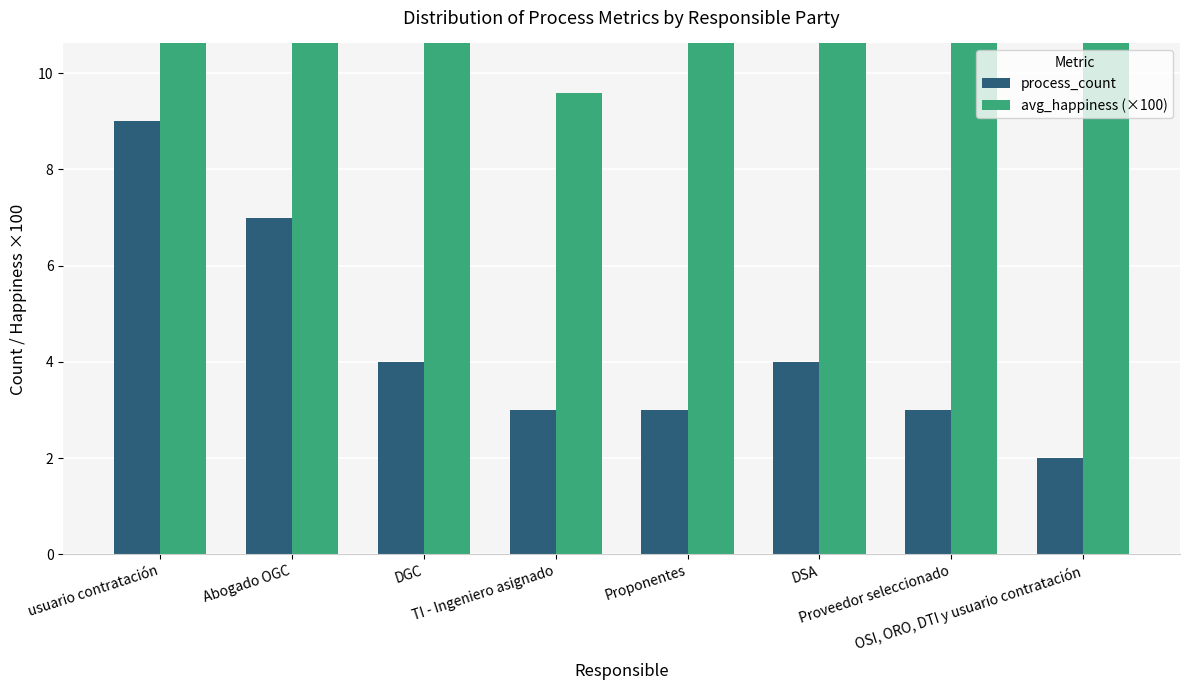

What is the difference between the second highest and second lowest values in the avg_happiness (×100) series?

8.4